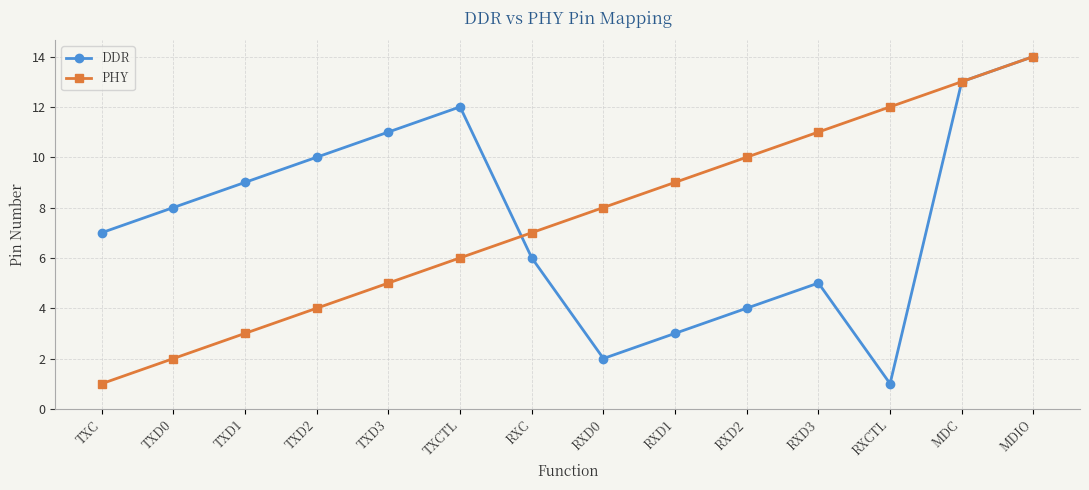

Which category has the lowest value in the DDR series?

RXCTL